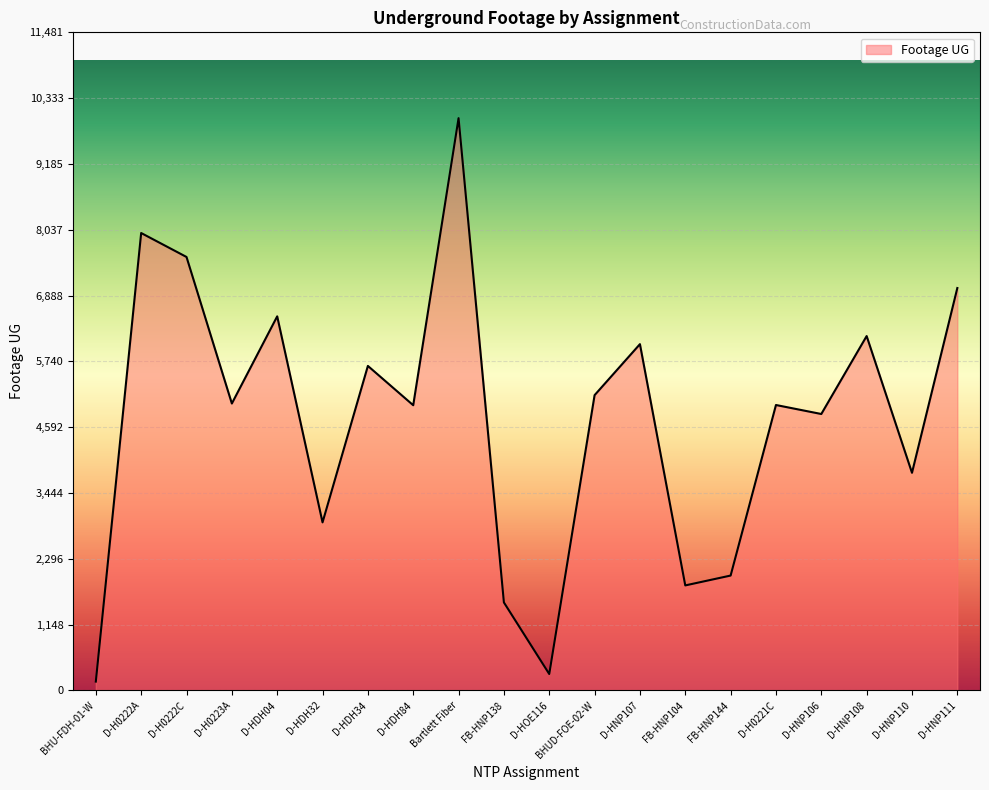

At which category does the chart reach its peak across all series?

Bartlett Fiber